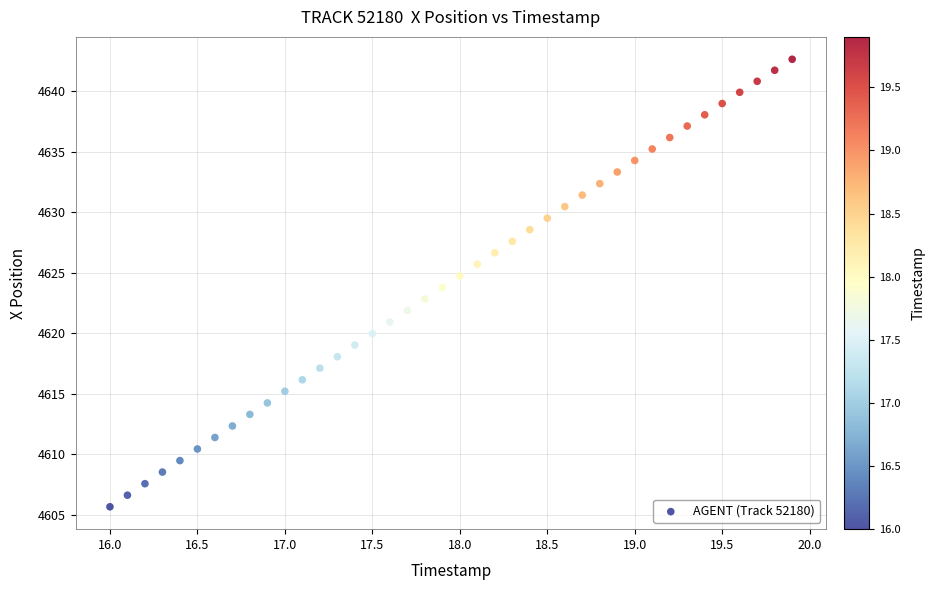

What is the range of X values (max minus min)?

3.9